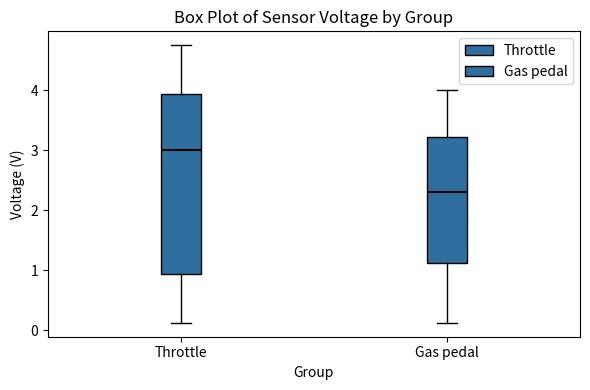

Reading left to right, read every box against the y-axis: the position of its median line, the range the box covers, and the ends of its whiskers. The values are not printed on the chart, so give them approximately, as read against the axis.

Throttle: median 3.0, box 0.9 to 3.9, whiskers 0.1 to 4.8
Gas pedal: median 2.3, box 1.1 to 3.2, whiskers 0.1 to 4.0